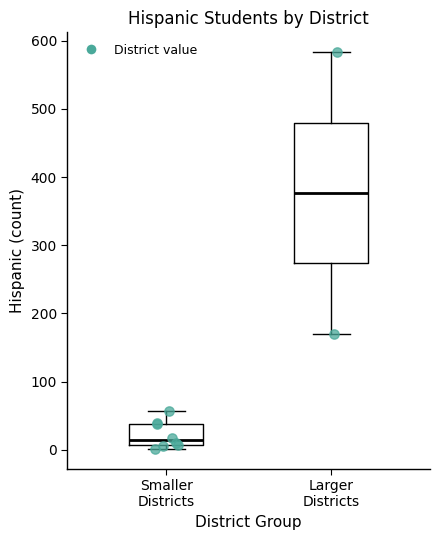

Which box's median line is the highest?

Larger Districts